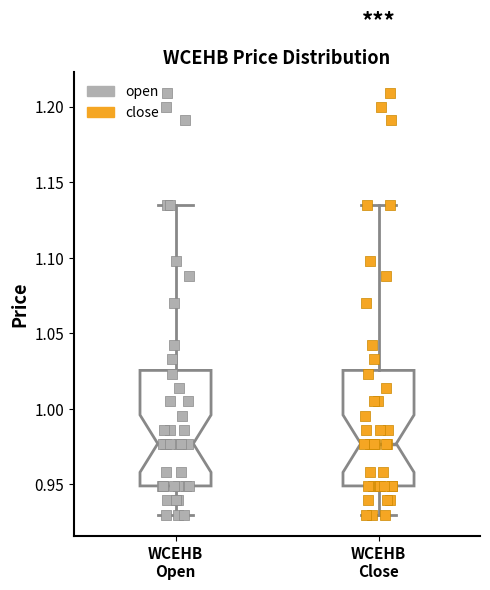

Reading left to right, read every box against the y-axis: the position of its median line, the range the box covers, and the ends of its whiskers. The values are not printed on the chart, so give them approximately, as read against the axis.

WCEHB Open: median 0.975, box 0.950 to 1.025, whiskers 0.930 to 1.135
WCEHB Close: median 0.975, box 0.950 to 1.025, whiskers 0.930 to 1.135